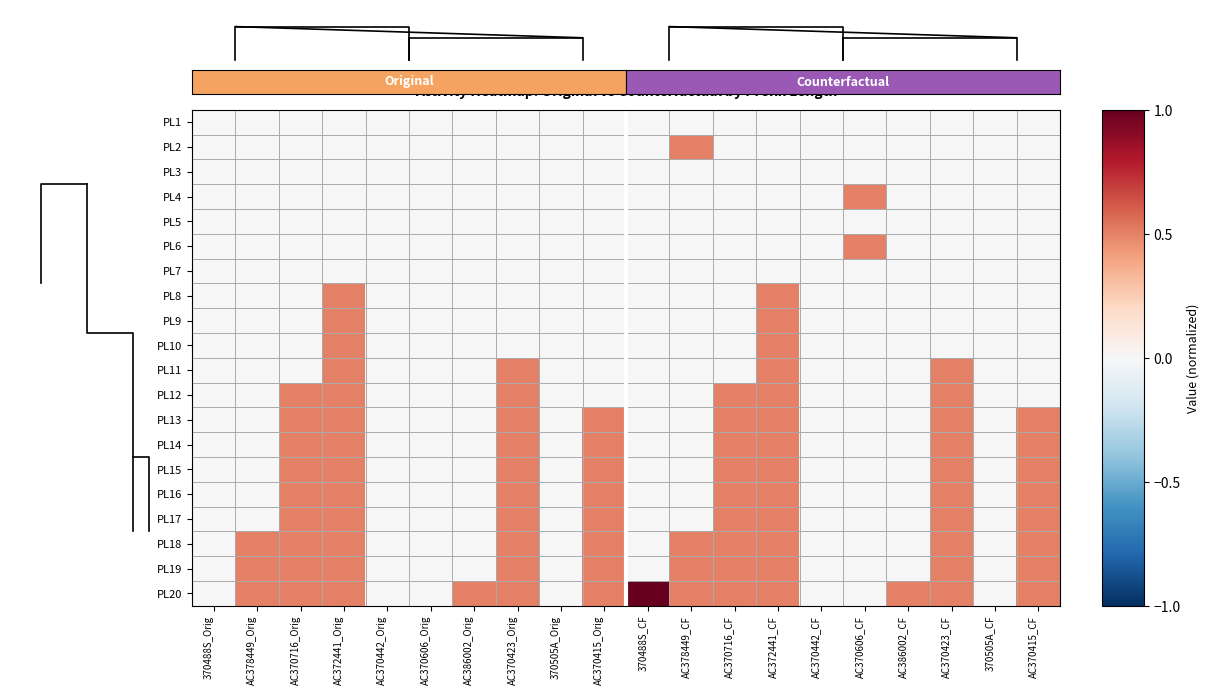

Which has a higher value, AC372441_CF or AC378449_Orig?

AC372441_CF